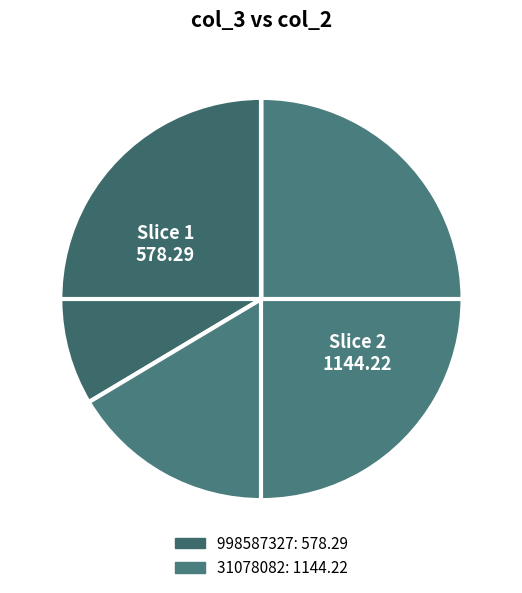

True or false: 998587327 accounts for 25% of the total.

False